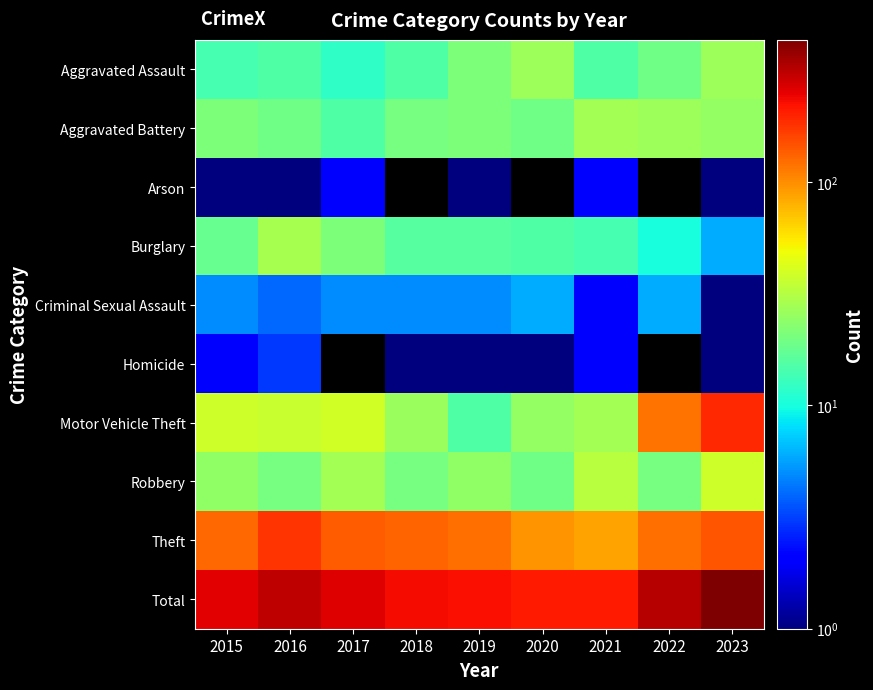

Which series has the widest spread of values?

Total